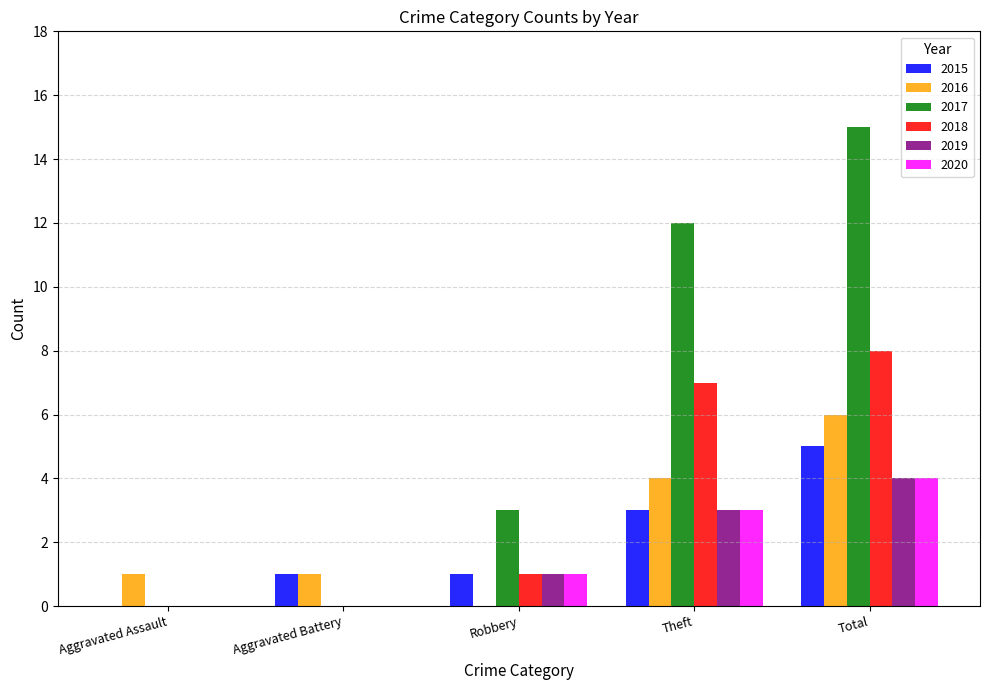

Reading right to left, list all the values displayed in this chart.

2015: Total=5	Theft=3	Robbery=1	Aggravated Battery=1	Aggravated Assault=0
2016: Total=6	Theft=4	Robbery=0	Aggravated Battery=1	Aggravated Assault=1
2017: Total=15	Theft=12	Robbery=3	Aggravated Battery=0	Aggravated Assault=0
2018: Total=8	Theft=7	Robbery=1	Aggravated Battery=0	Aggravated Assault=0
2019: Total=4	Theft=3	Robbery=1	Aggravated Battery=0	Aggravated Assault=0
2020: Total=4	Theft=3	Robbery=1	Aggravated Battery=0	Aggravated Assault=0